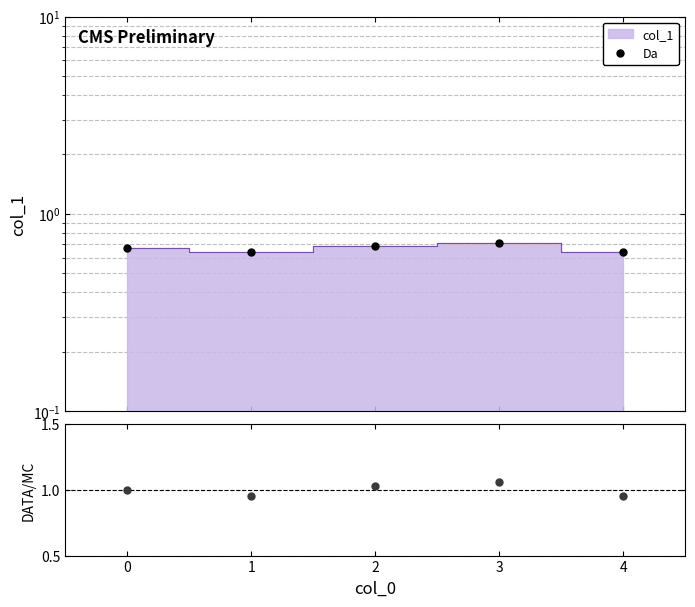

True or false: Da and ratio intersect in this chart.

False